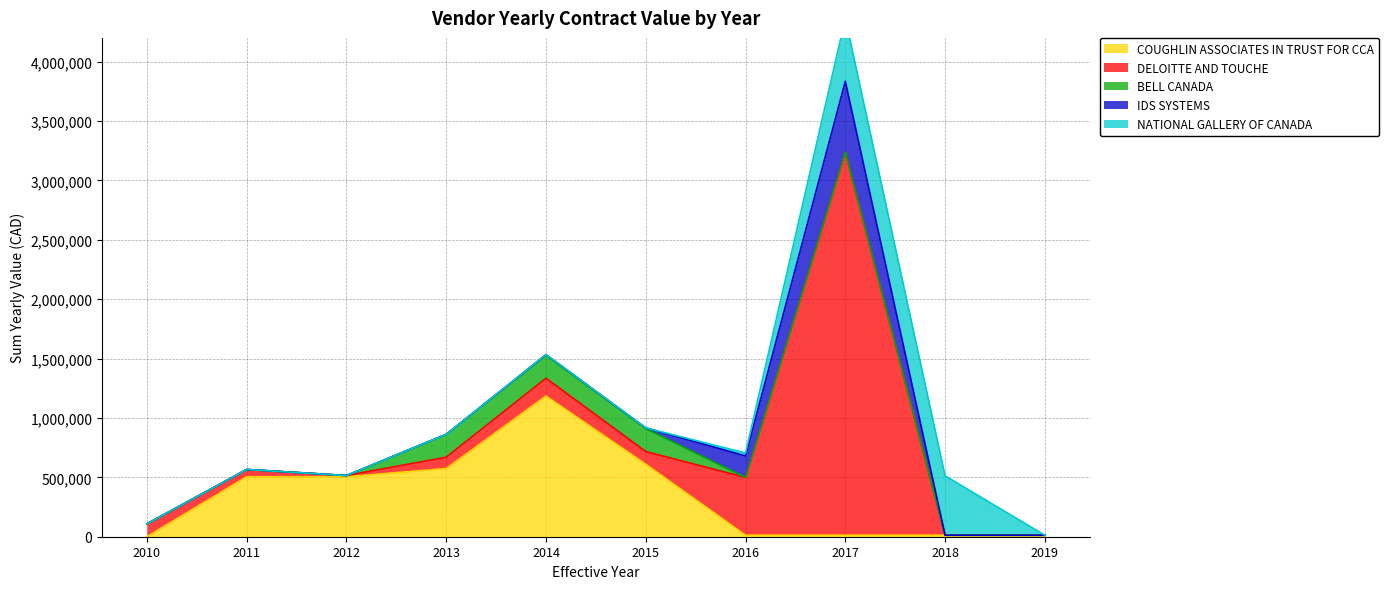

How many interior local peaks does the COUGHLIN ASSOCIATES IN TRUST FOR CCA series have?

1